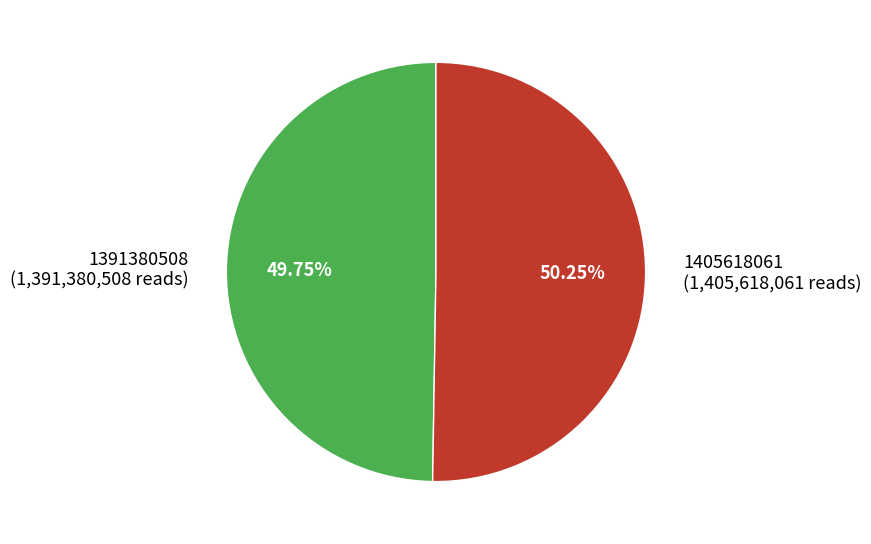

How many slices are in this pie chart?

2